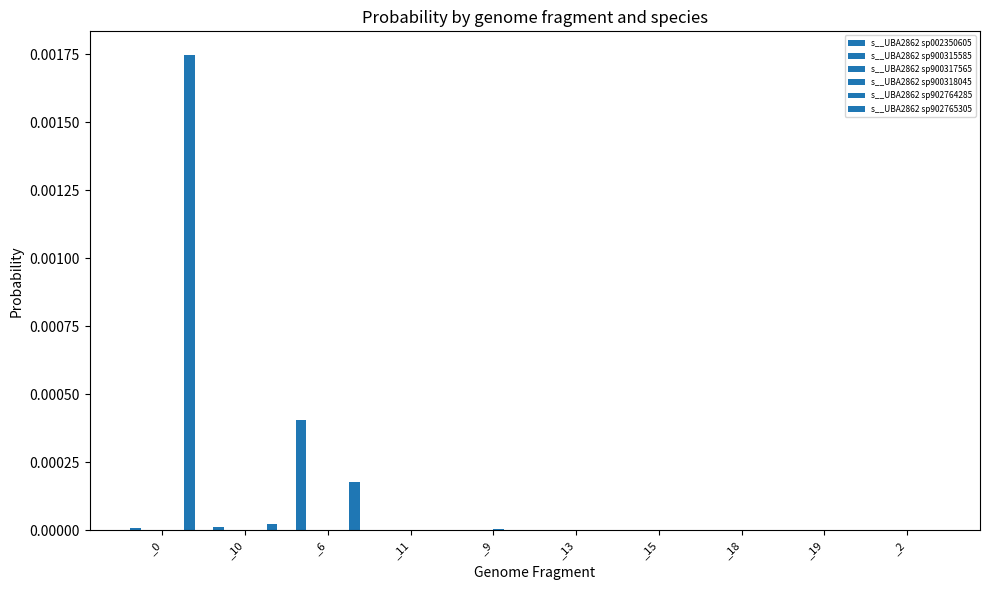

How many categories are shown in the chart?

10